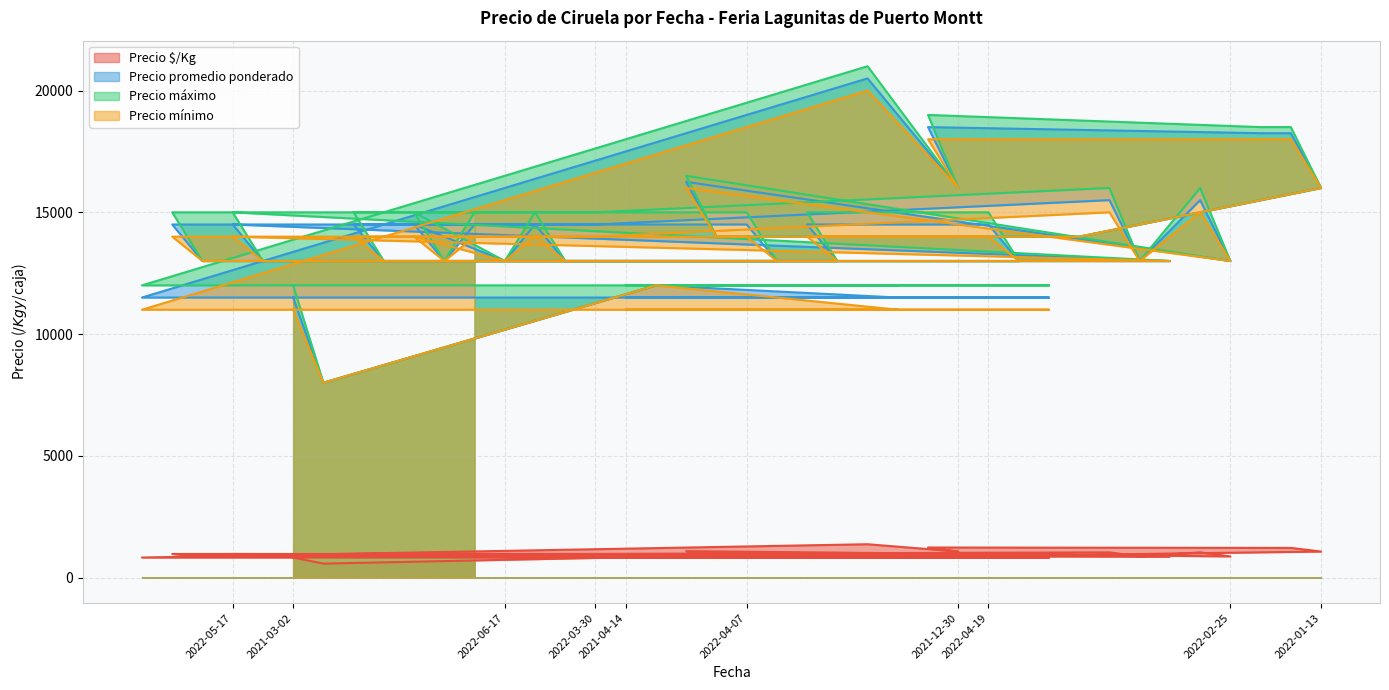

Between 2022-01-27 and 2021-04-07, which is larger?

2022-01-27